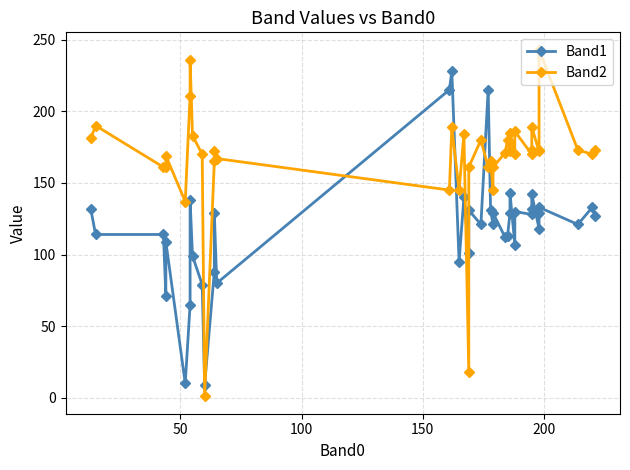

Is this an area chart (filled region under the line)?

No